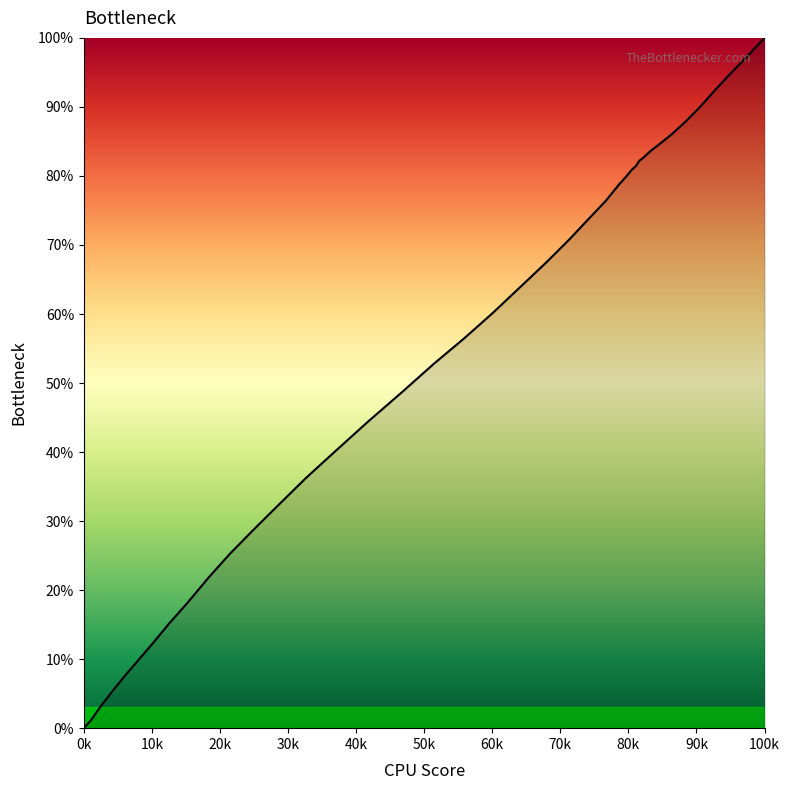

Is this an area chart (filled region under the line)?

Yes